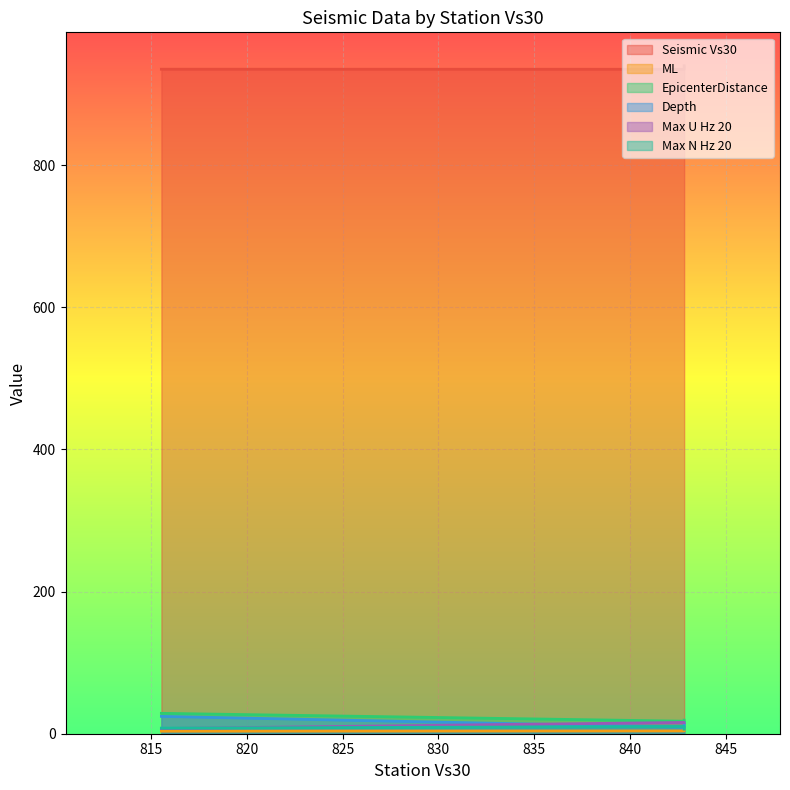

Is it true that EpicenterDistance equals 19.1 at 842.82?

True